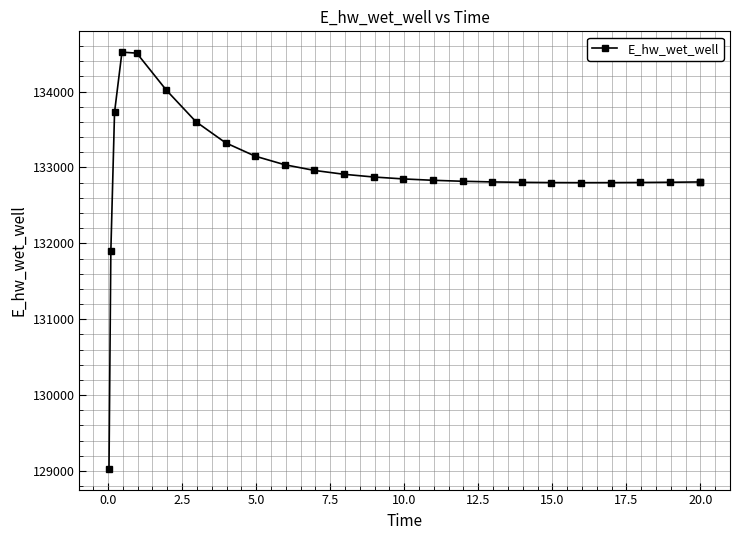

True or false: there are more than 0 points higher than both neighbors.

True